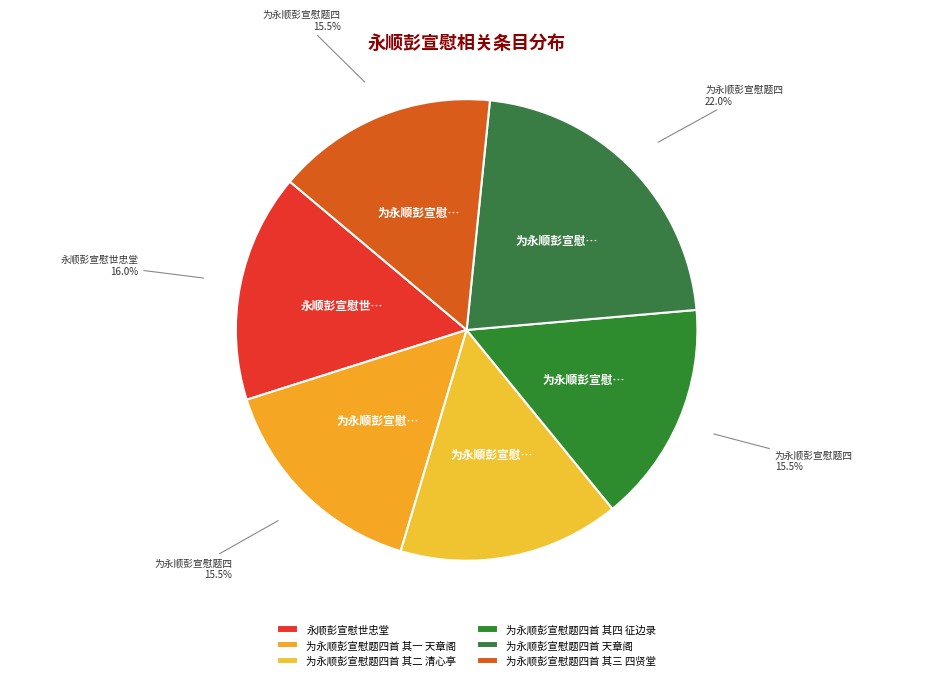

Is there any slice that represents more than half of the pie?

No